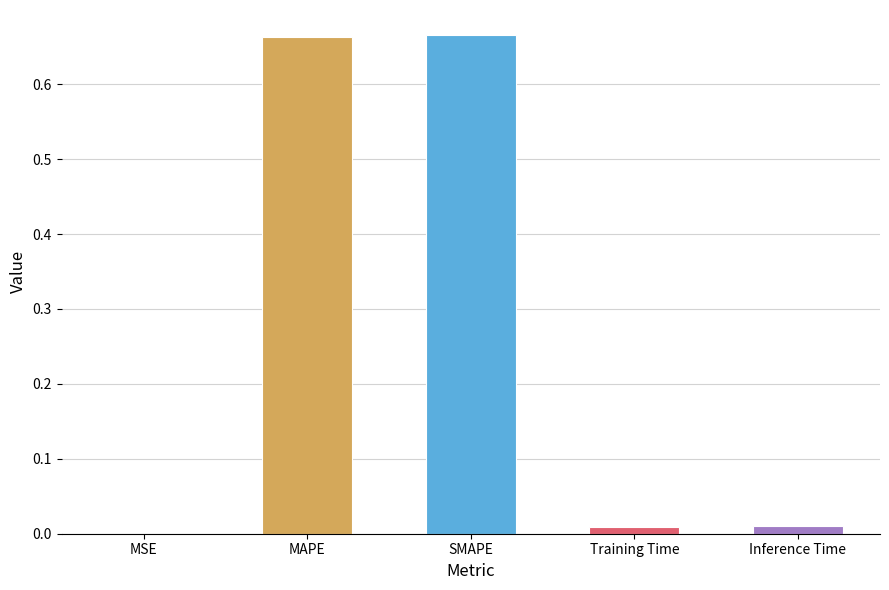

The chart shows a value of 0.9 at SMAPE. True or false?

False